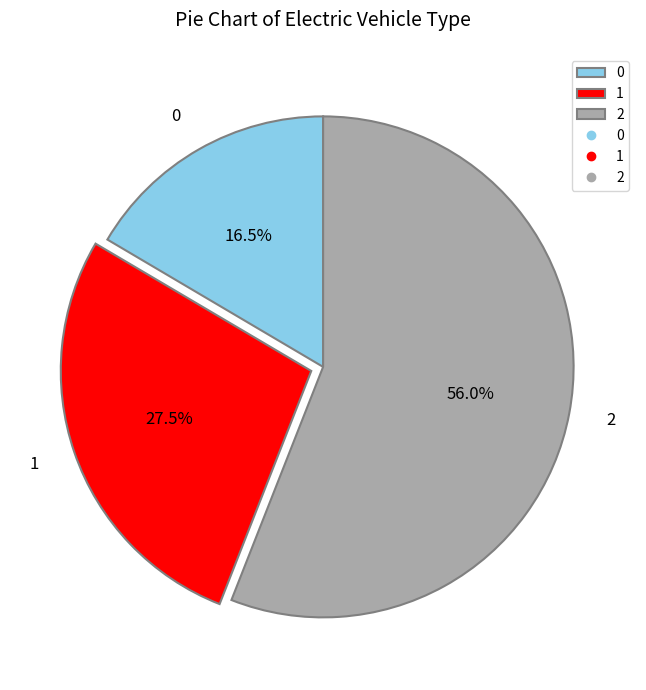

Count the number of slices in the pie.

3